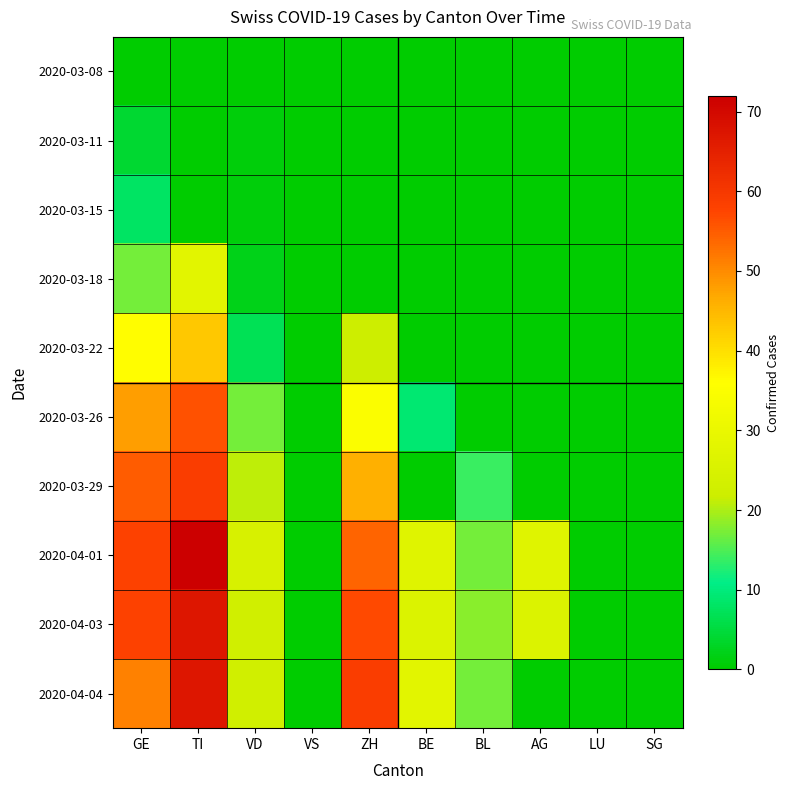

At which category is the sum across all series the highest?

TI